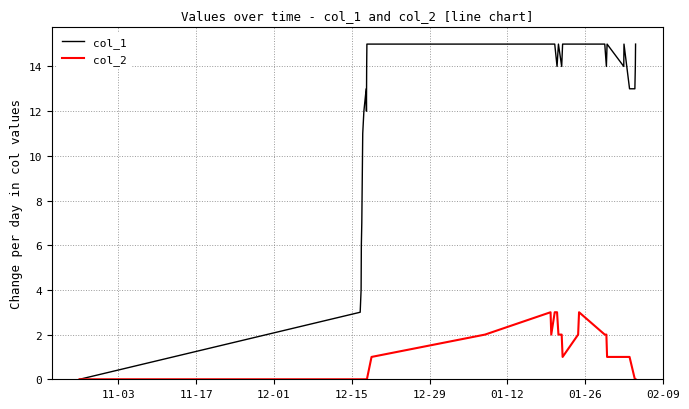

List the series in order of their overall mean, highest first.

col_1, col_2